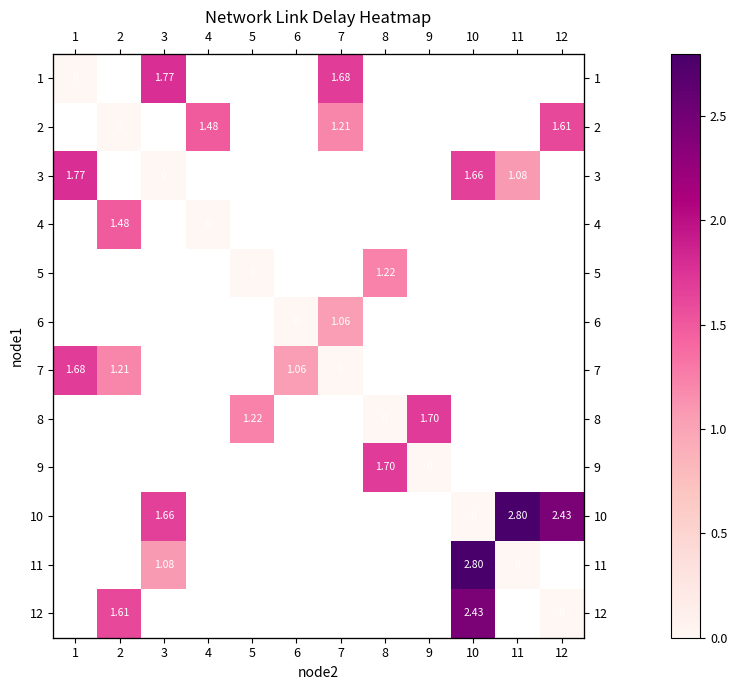

How many values in row_4 are above zero?

1